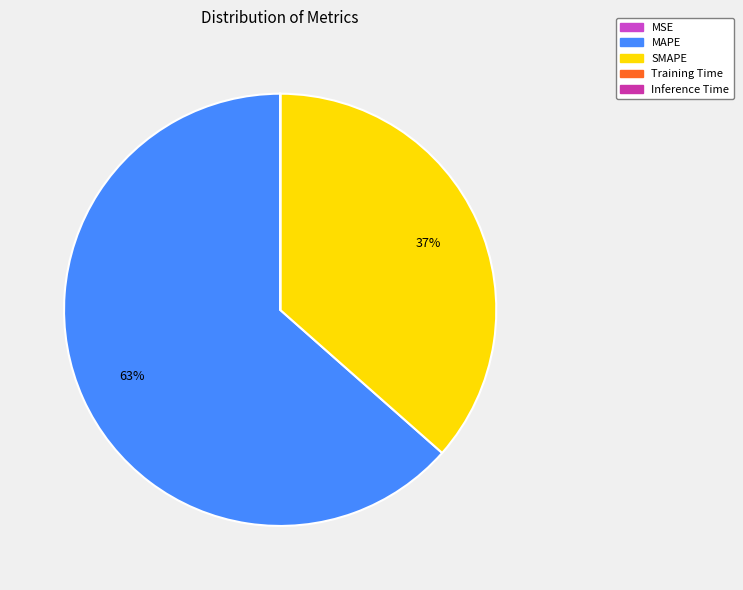

What is the majority slice?

MAPE